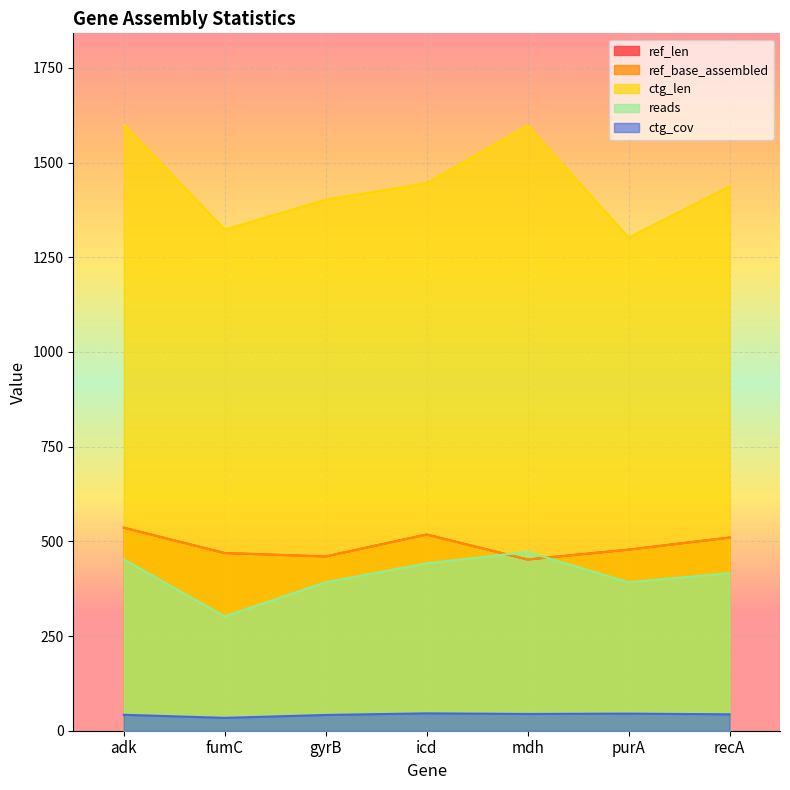

True or false: ref_base_assembled and ctg_cov cross at least once.

False